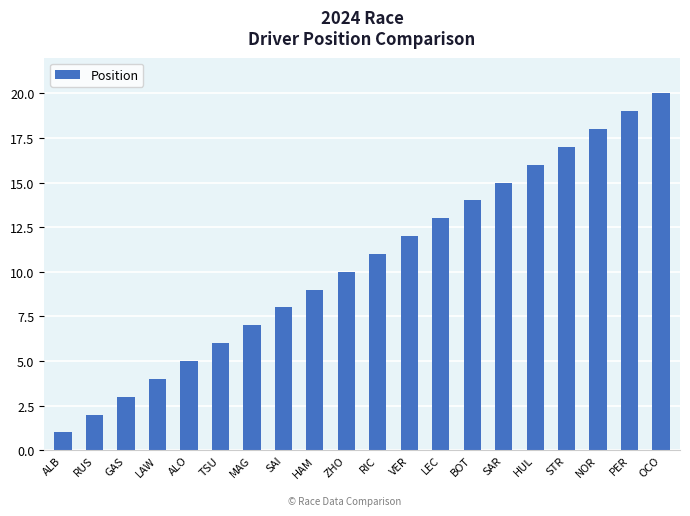

Reading right to left, what are all the values shown in this chart?

20	19	18	17	16	15	14	13	12	11	10	9	8	7	6	5	4	3	2	1